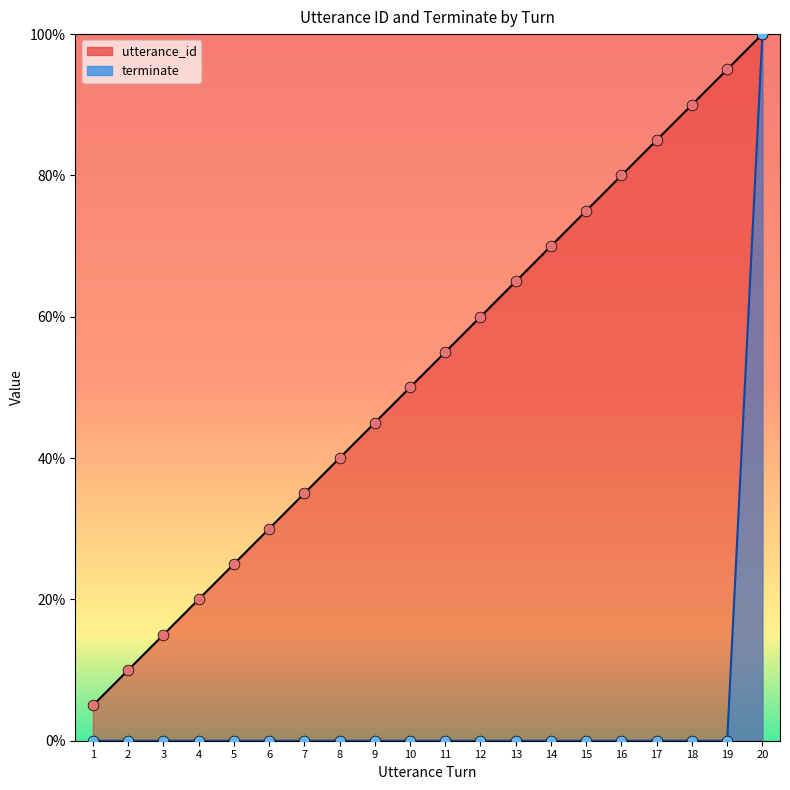

At which category is the sum across all series the highest?

20